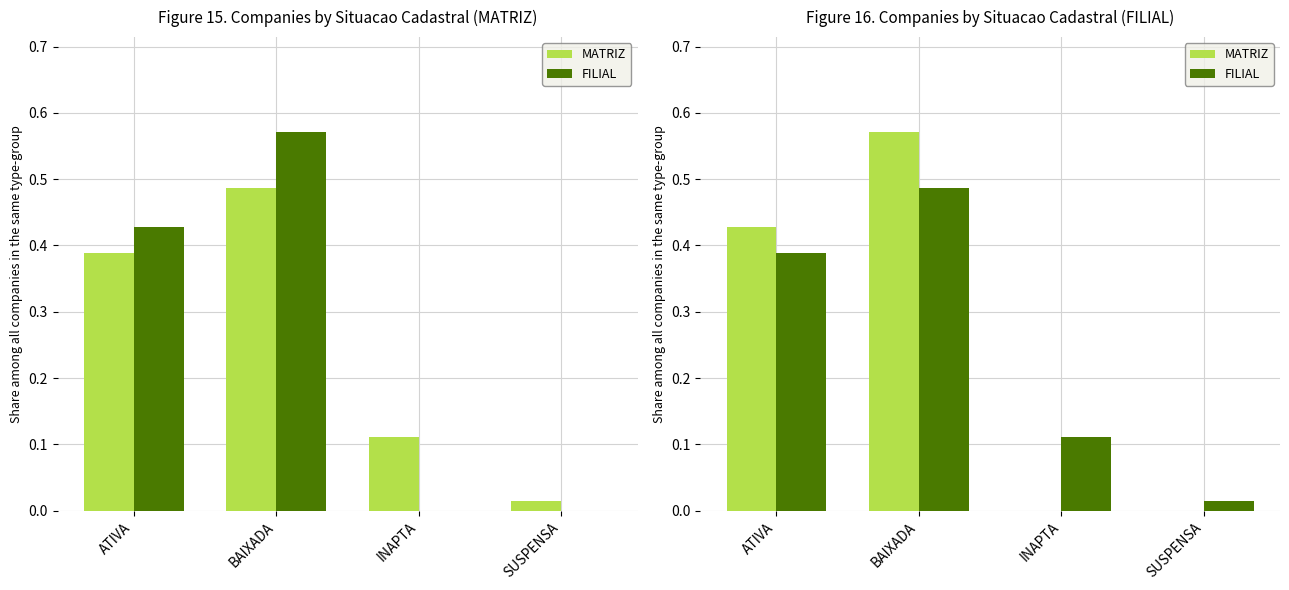

Which series has the largest range (max minus min)?

MATRIZ